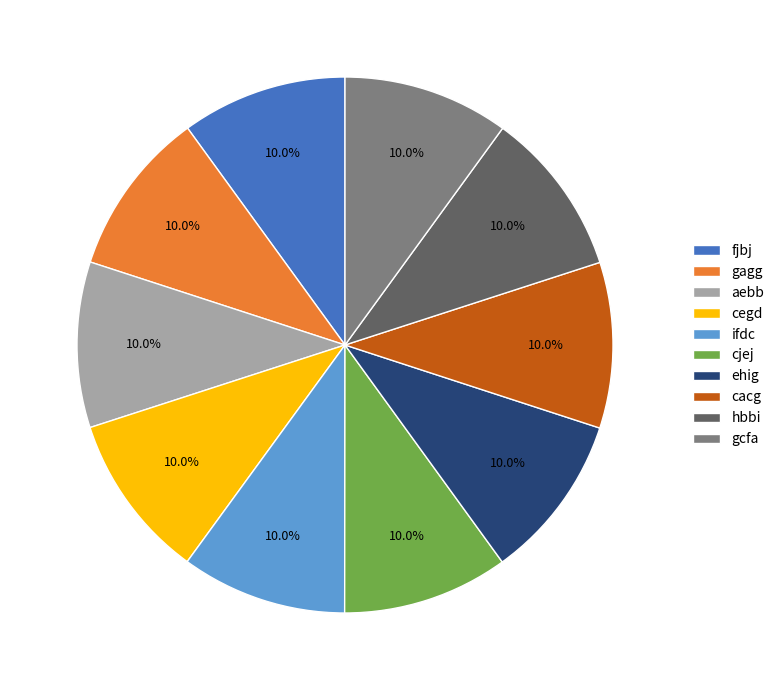

How many segments does this pie chart have?

10